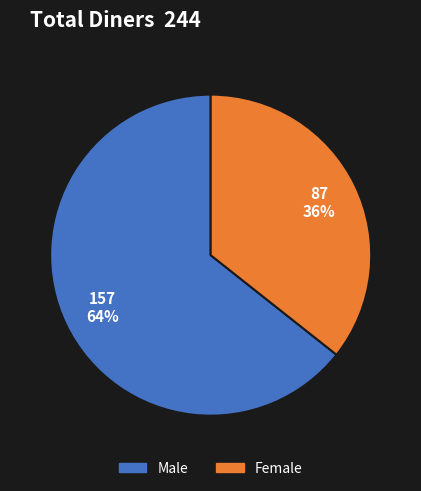

Does any single category account for the majority?

Yes